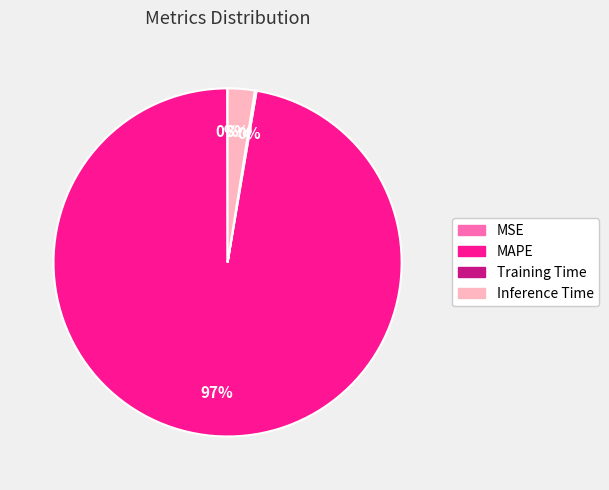

Which slice represents more than half of the pie?

MAPE